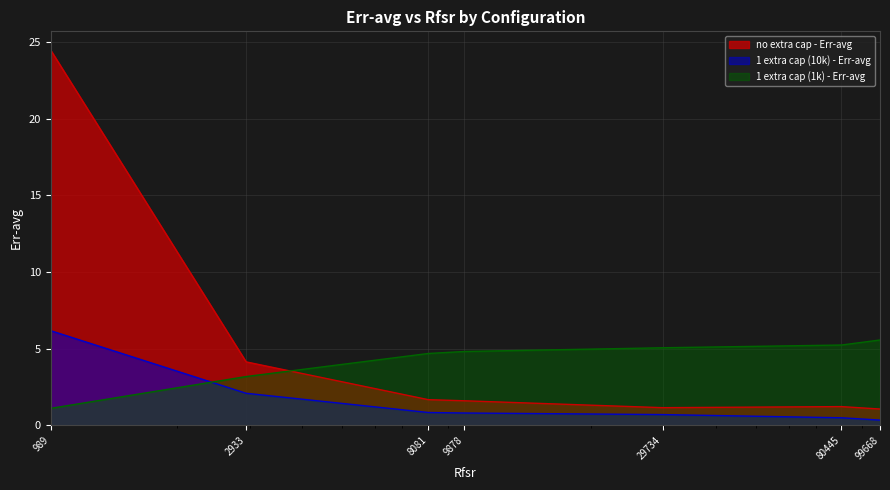

At which category does no extra cap - Err-avg reach its first local valley?

29734